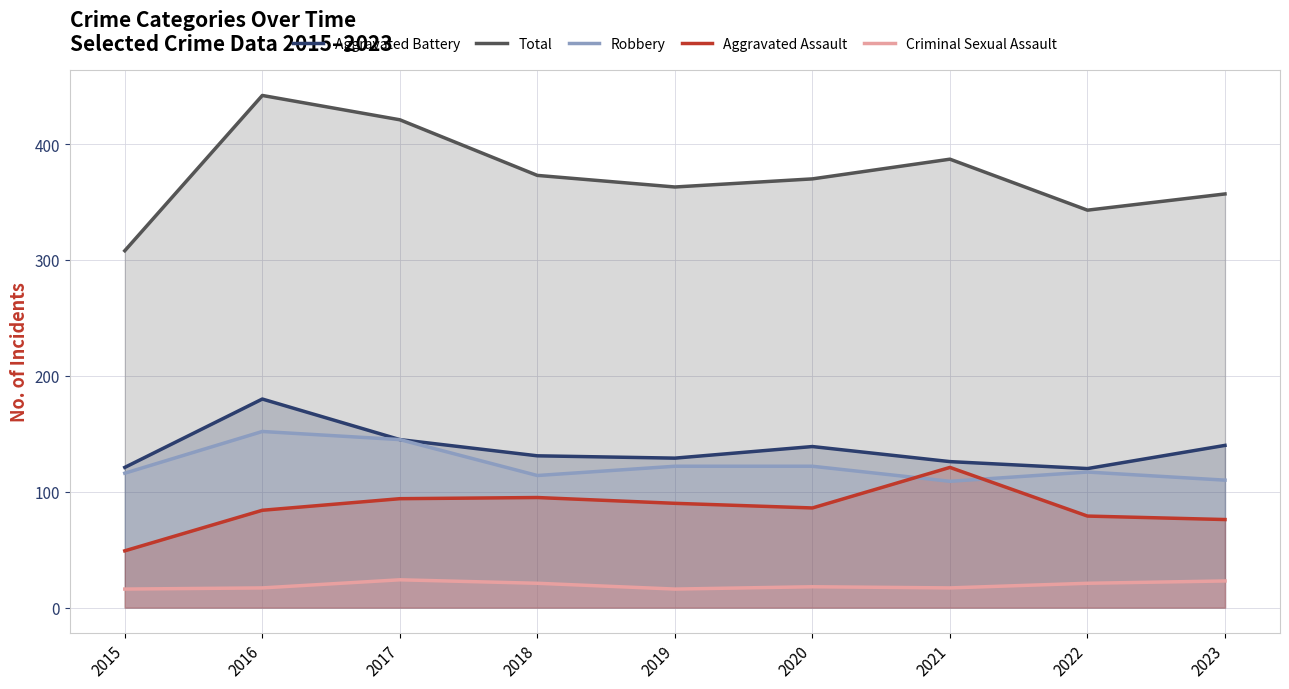

Does the chart display data point markers on the line(s)?

No